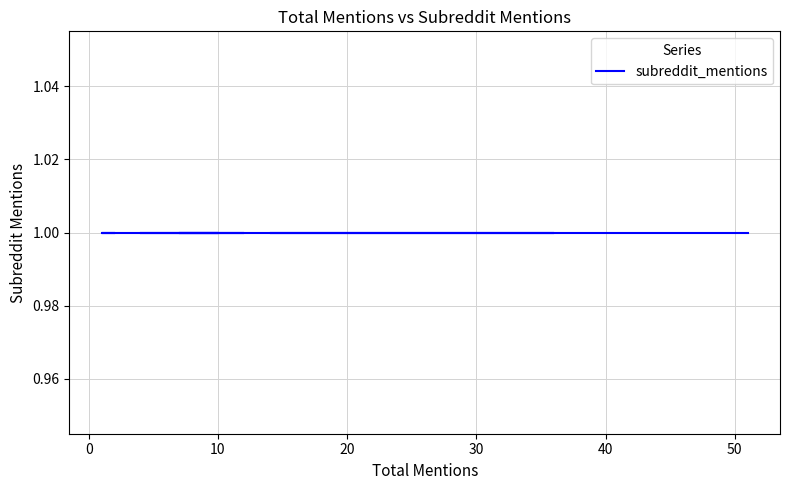

Reading left to right, extract all data points from this chart.

total_mentions: 51	14	36	21	11	5	4	10	9	7	12	10	1	2	1	1	1
subreddit_mentions: 1	1	1	1	1	1	1	1	1	1	1	1	1	1	1	1	1